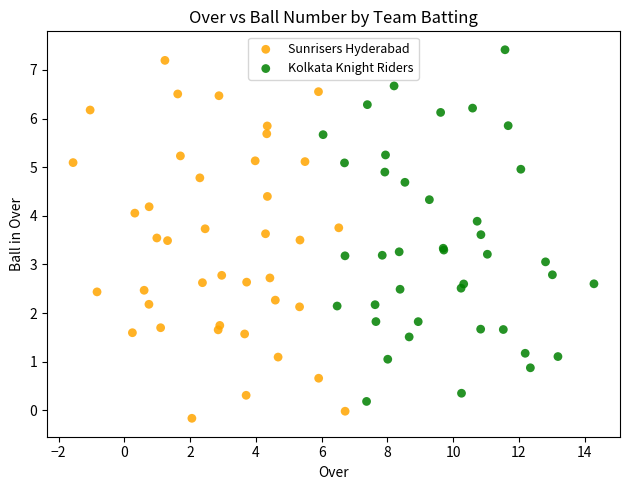

Which series contains the highest Y value?

Kolkata Knight Riders